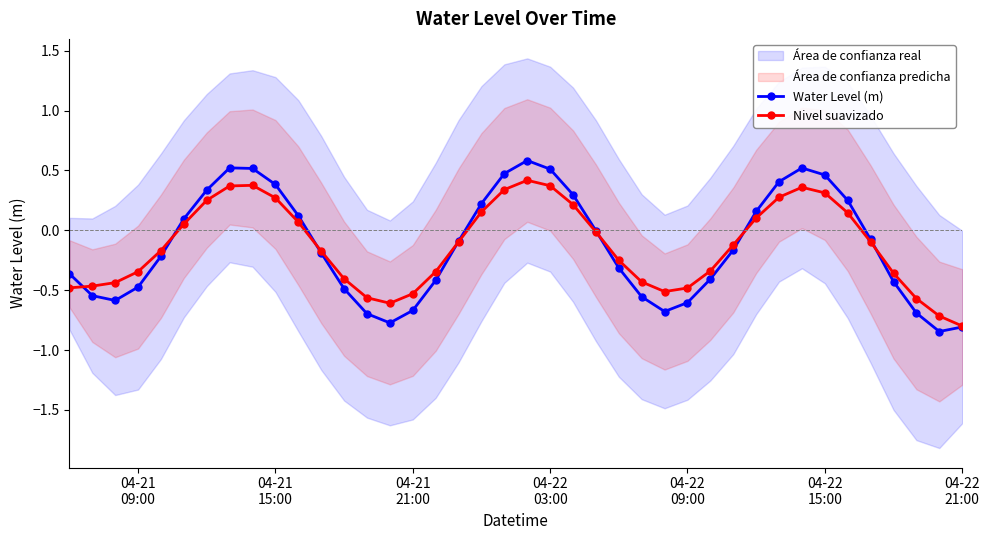

What is the average value of the Nivel suavizado series?

-0.1